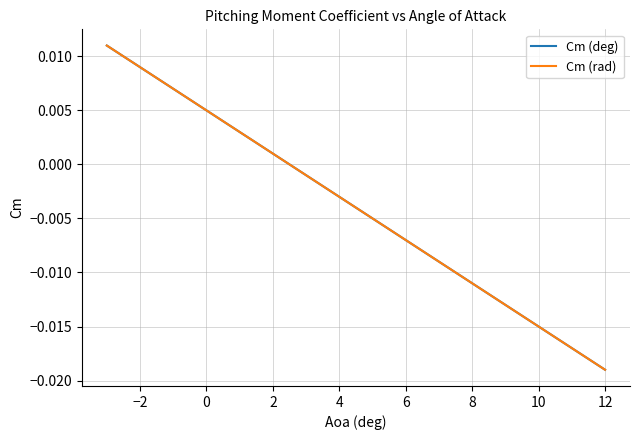

Is this an area chart (filled region under the line)?

No